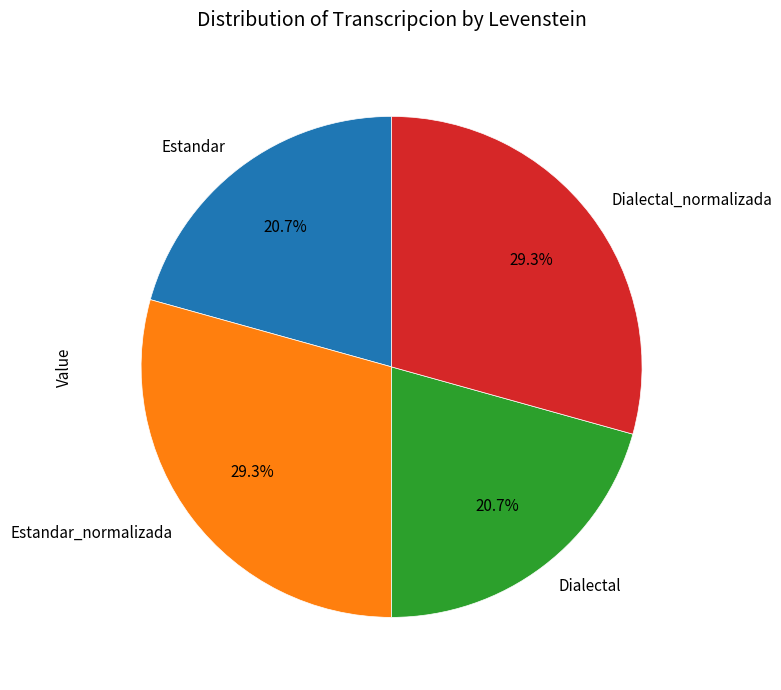

True or false: Dialectal accounts for 12% of the total.

False